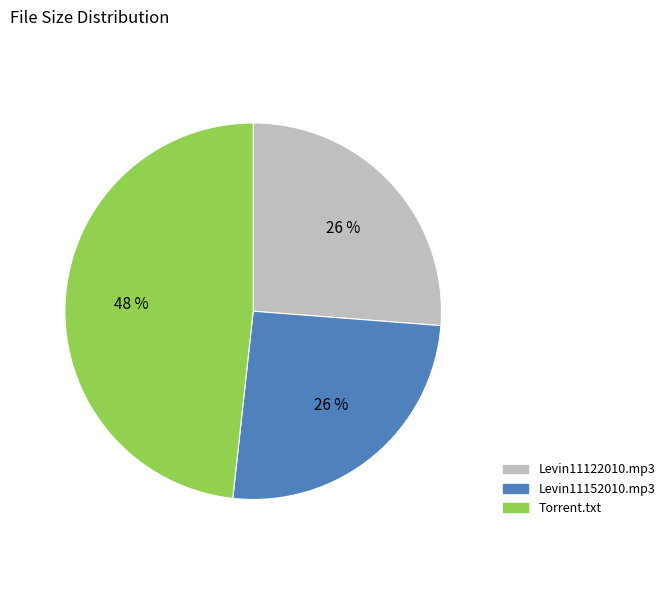

Is there a majority slice in this chart?

No